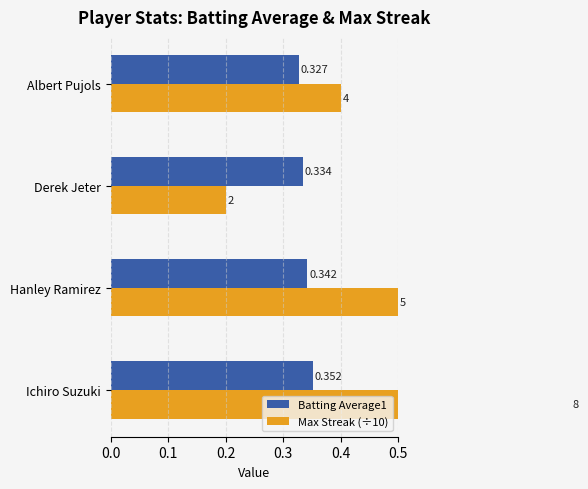

At how many categories does at least one series exceed 0?

4